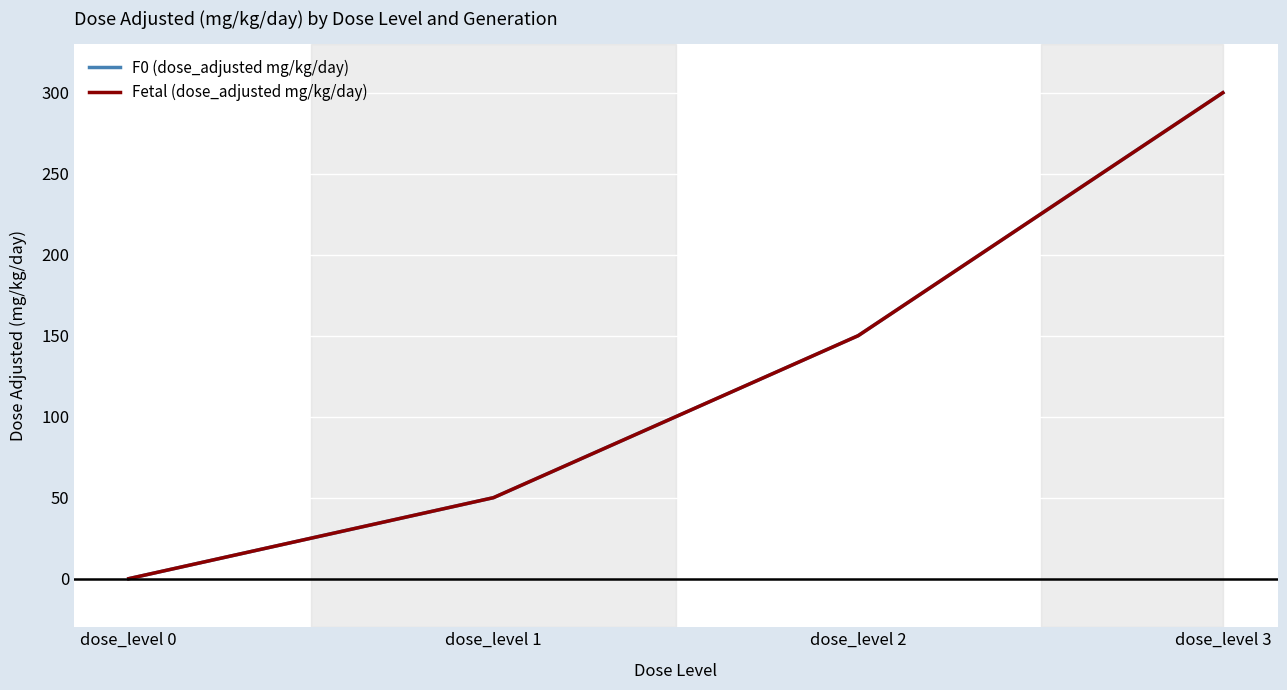

What is the maximum value for Fetal (dose_adjusted mg/kg/day)?

300